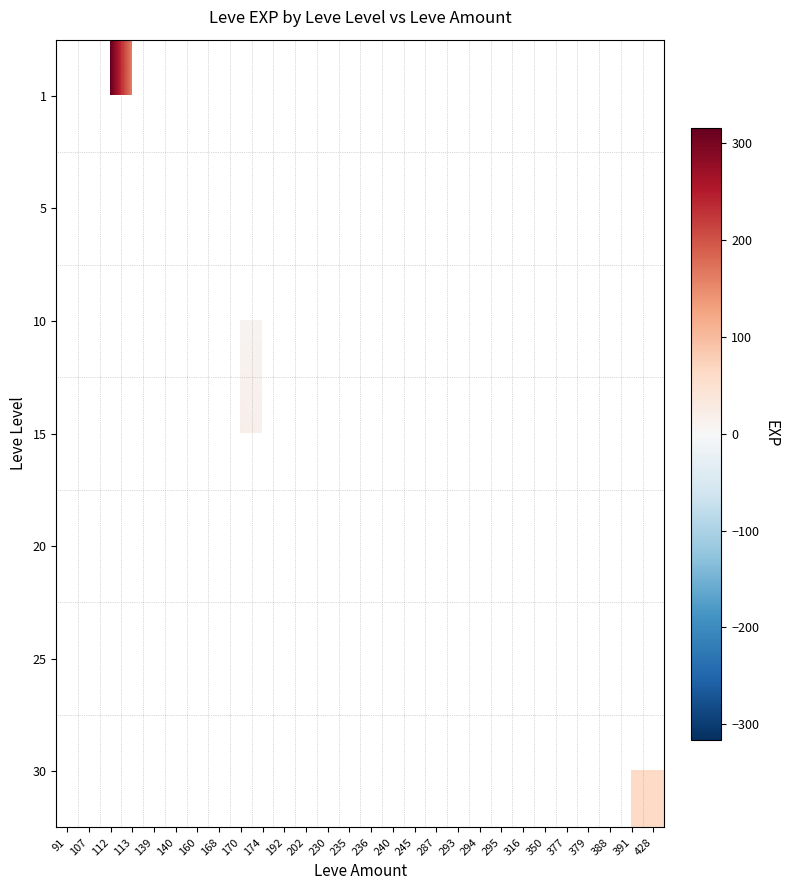

What is the minimum value shown in the chart?

2.0